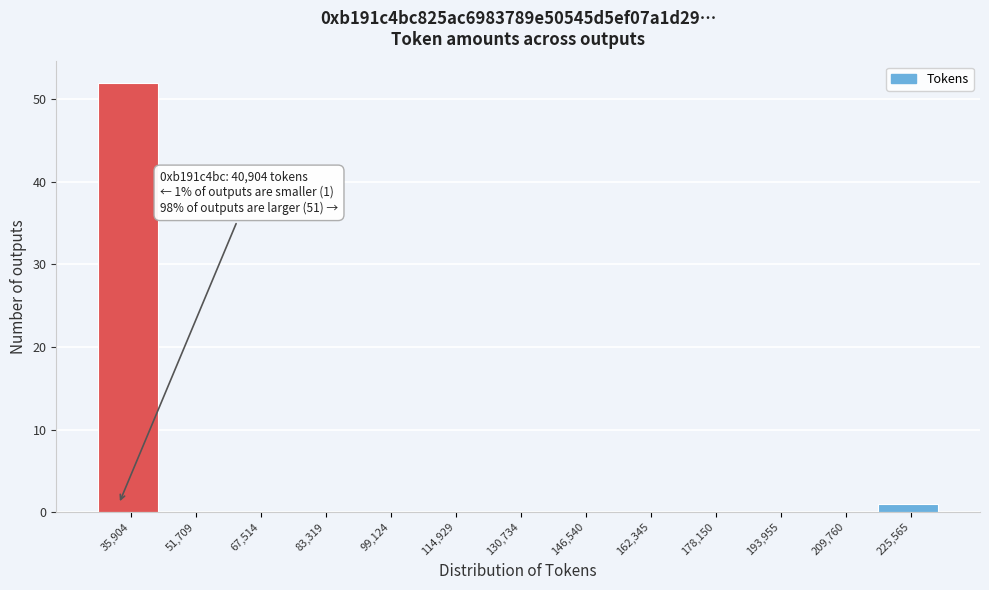

Reading right to left, what are all the values shown in this chart?

225,565=1	209,760=0	193,955=0	178,150=0	162,345=0	146,540=0	130,734=0	114,929=0	99,124=0	83,319=0	67,514=0	51,709=0	35,904=52